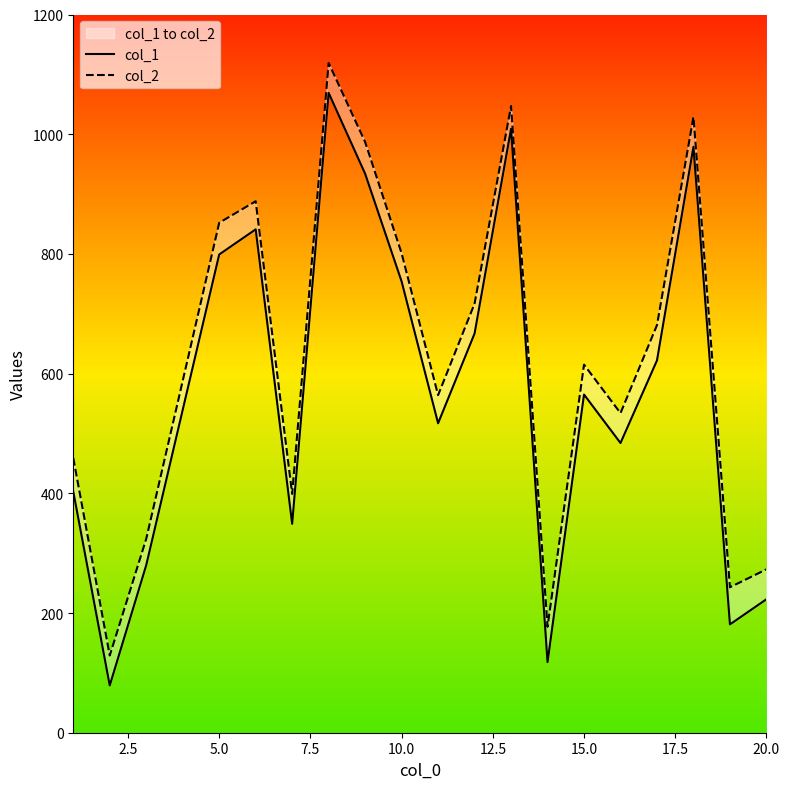

Is the value of col_1 at 17 greater than the value of col_2 at 10?

No